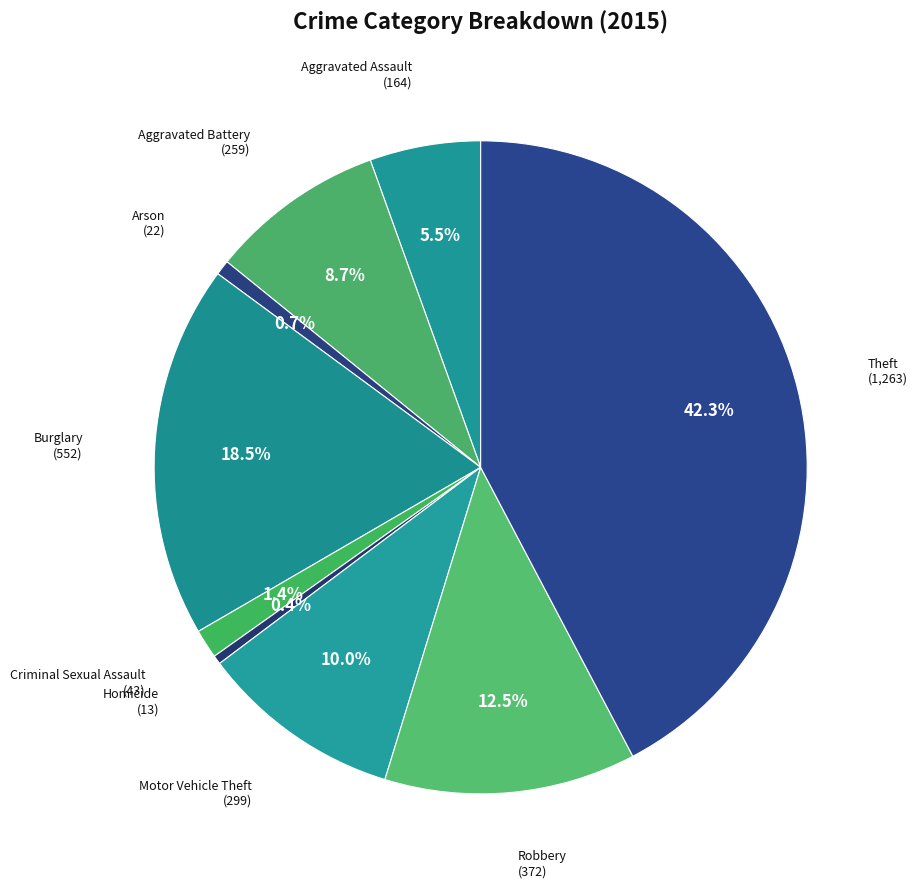

Which category has the smallest portion of the pie?

Homicide